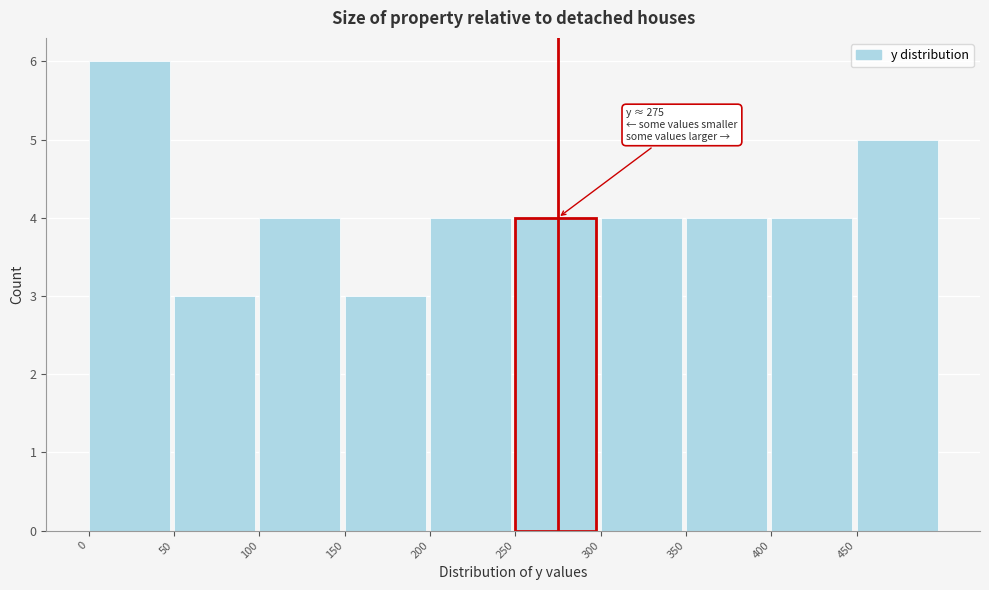

Over which range of the x-axis is the bar tallest?

0 to 50